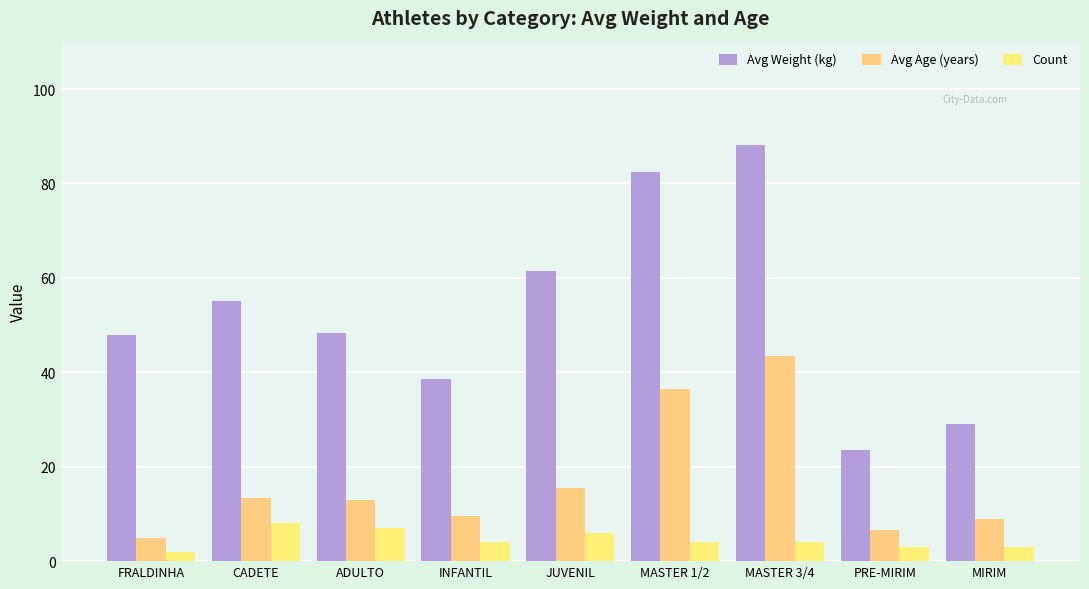

What is the approximate value of Avg Weight (kg) at INFANTIL?

38.5